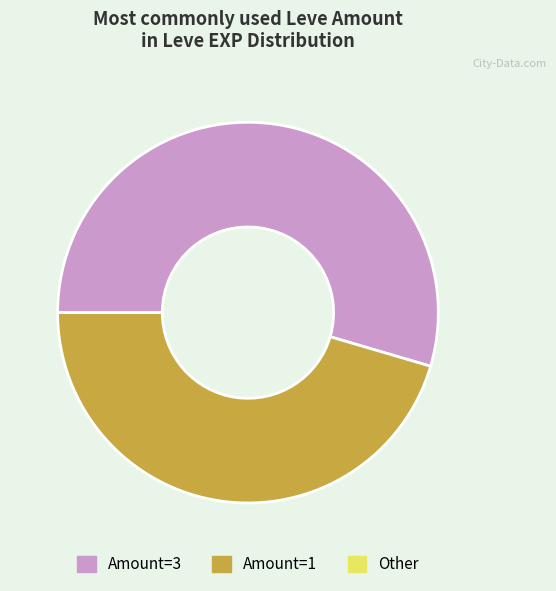

How many segments does this pie chart have?

2